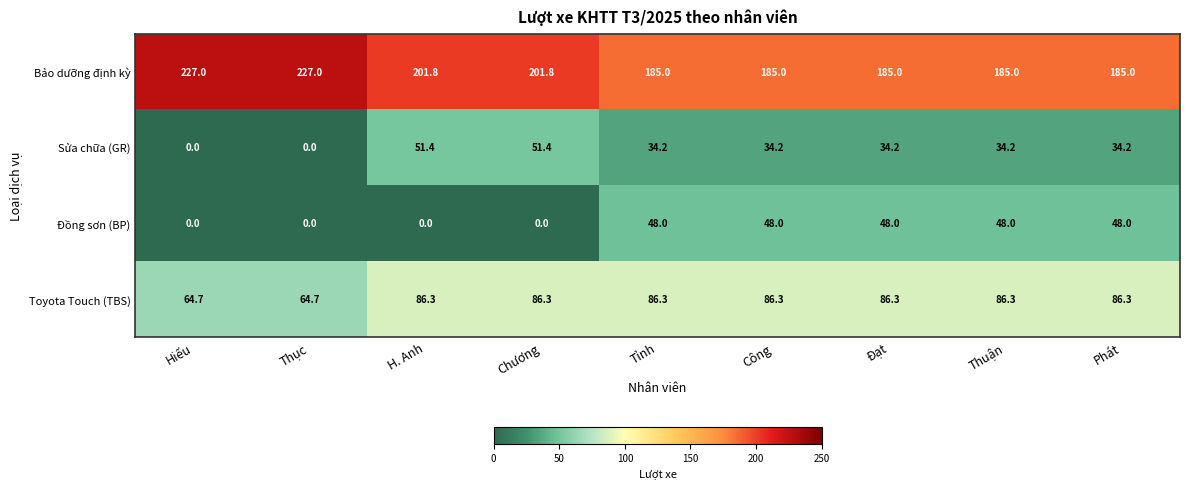

Which series has the largest total across all categories?

Bảo dưỡng định kỳ